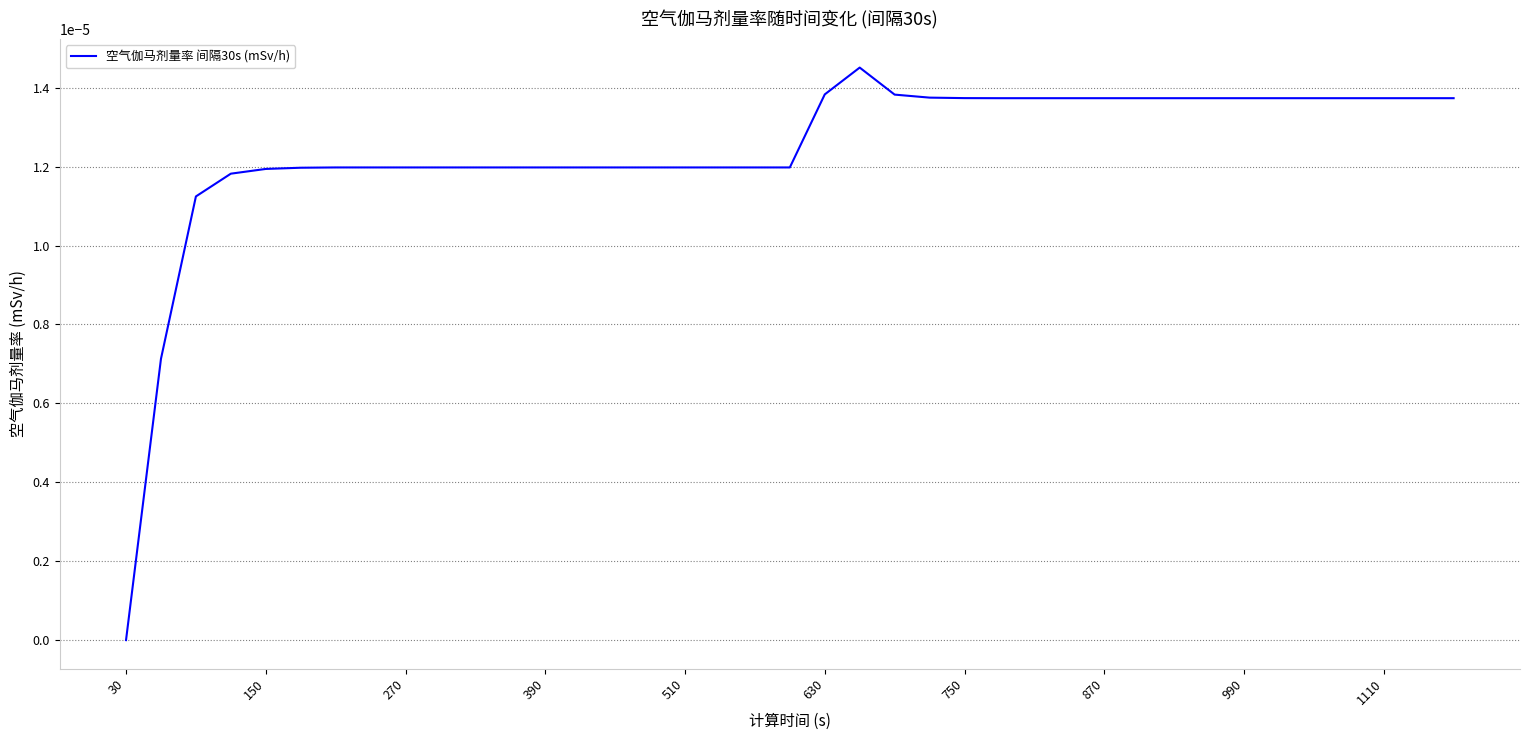

At which category does the chart reach its minimum across all series?

30